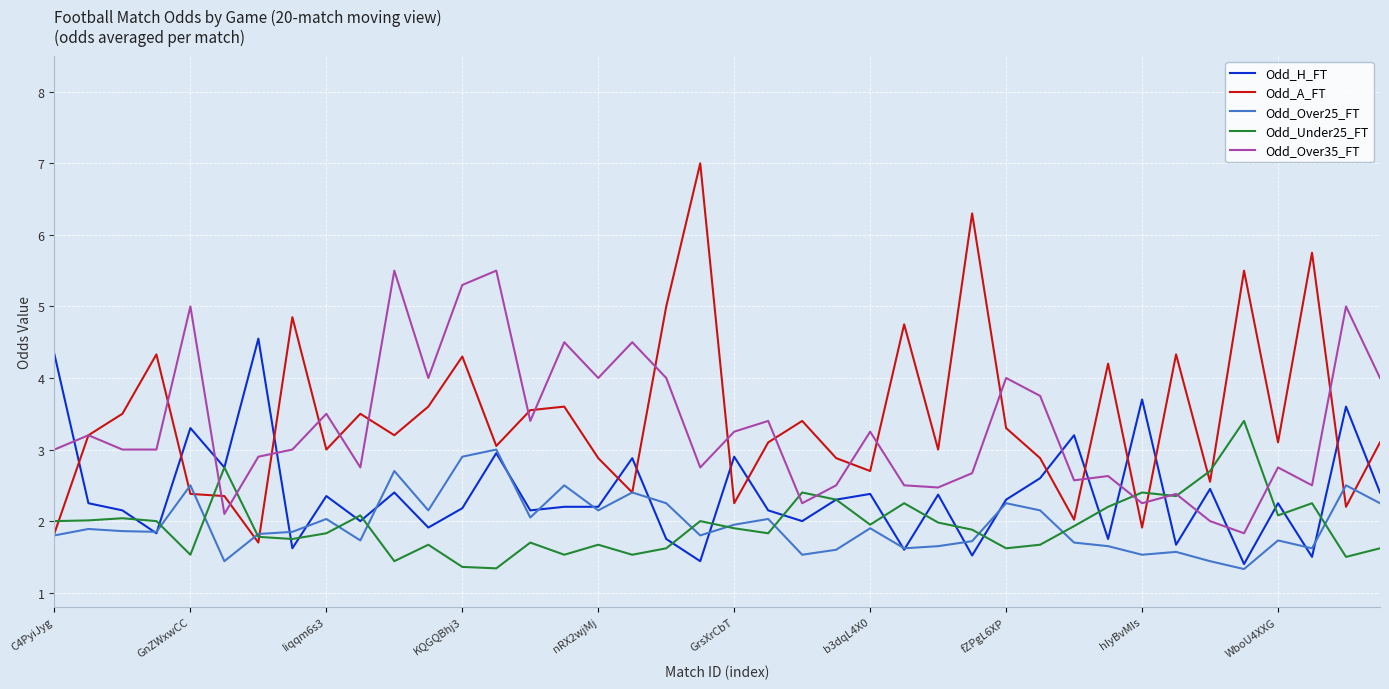

List the series in order of their peak value, highest first.

Odd_A_FT, Odd_Over35_FT, Odd_H_FT, Odd_Under25_FT, Odd_Over25_FT